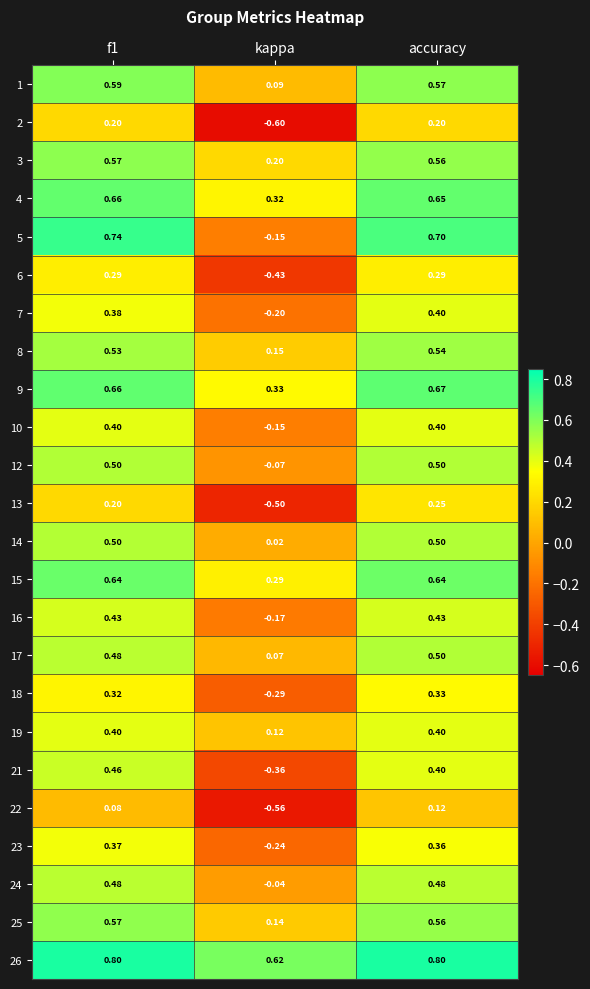

What is the difference between the highest and lowest values at accuracy?

0.7